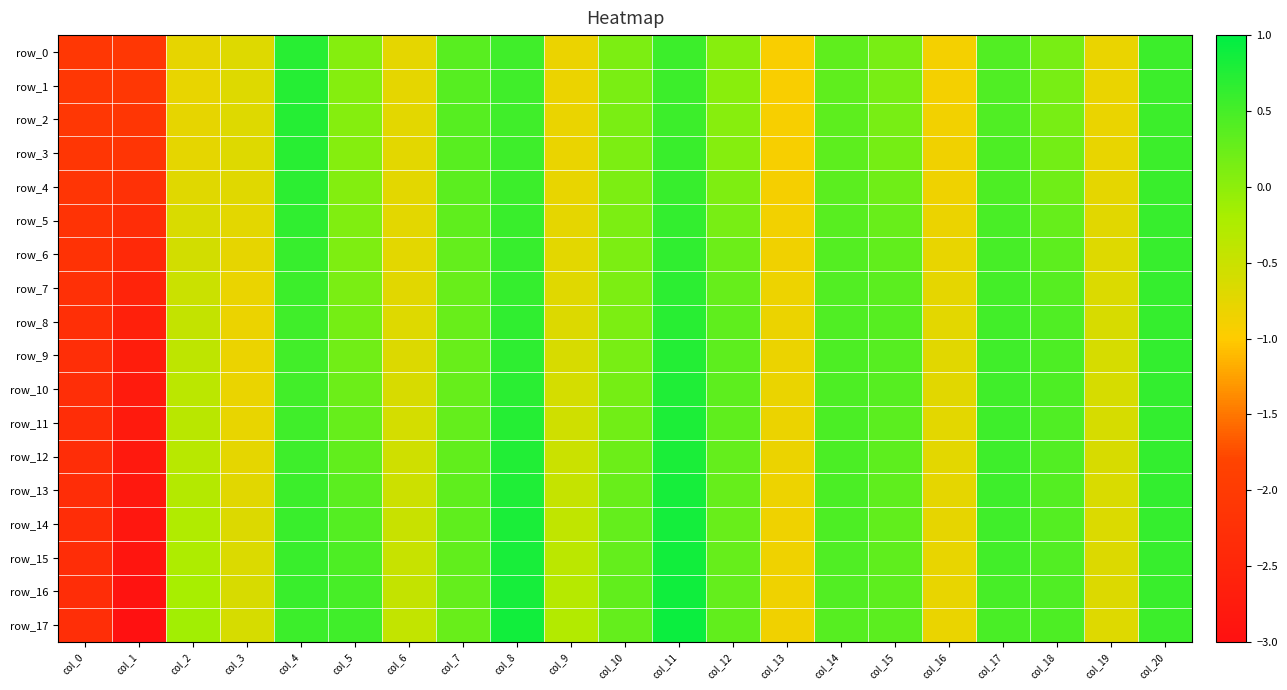

What value does the row_11 series have at col_7?

0.3